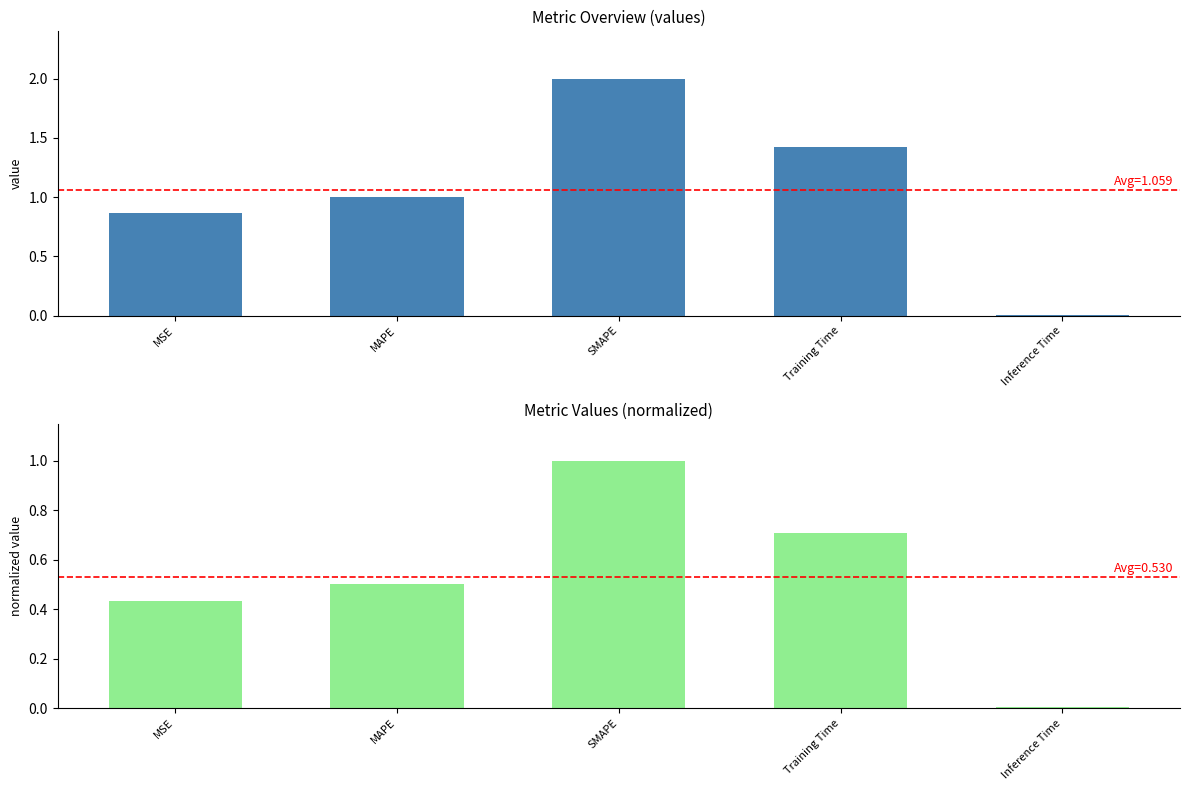

At which category is the sum across all series the highest?

SMAPE